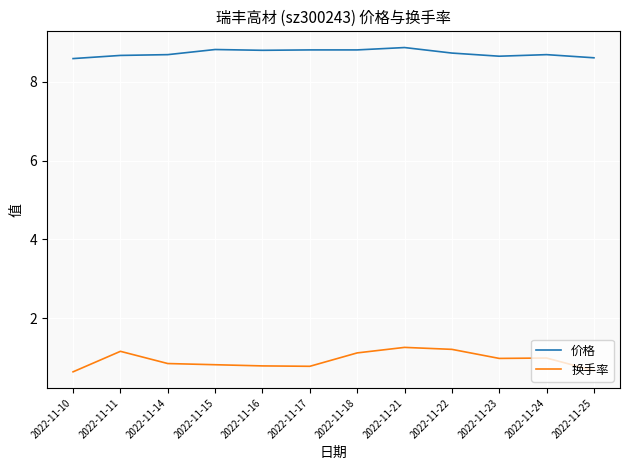

Rank the series at 2022-11-21 from highest to lowest value.

价格, 换手率